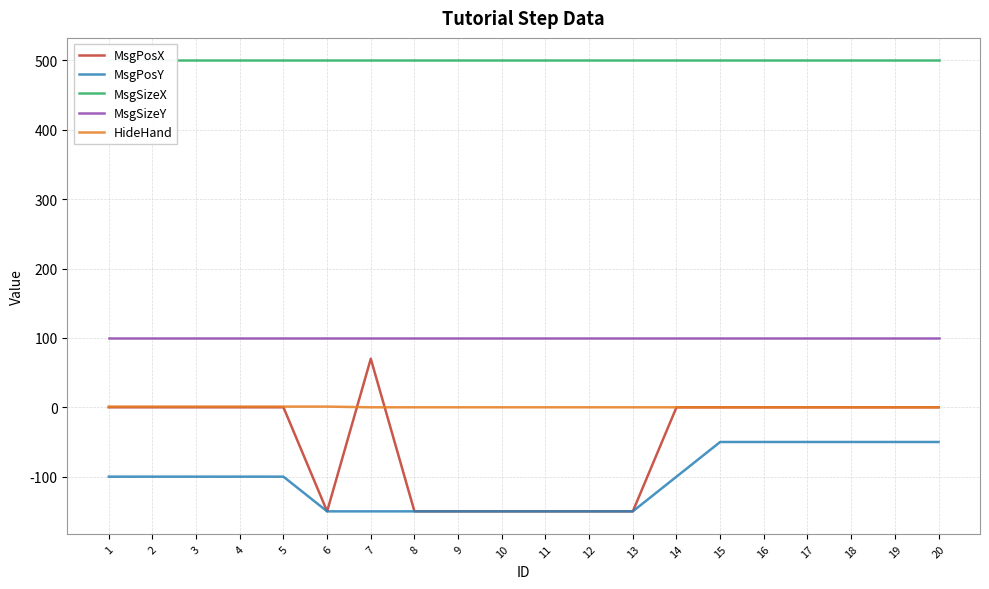

At 11, list the series in order from largest to smallest.

MsgSizeX, MsgSizeY, HideHand, MsgPosX, MsgPosY